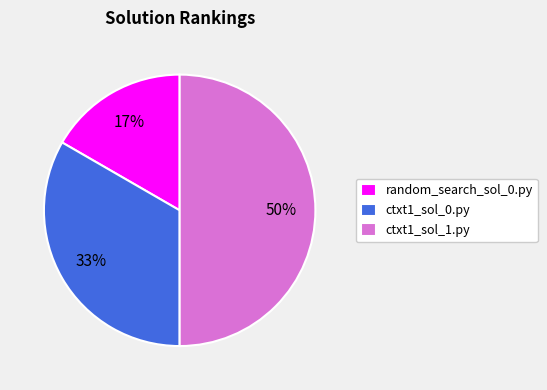

Is random_search_sol_0.py the majority of the pie?

No